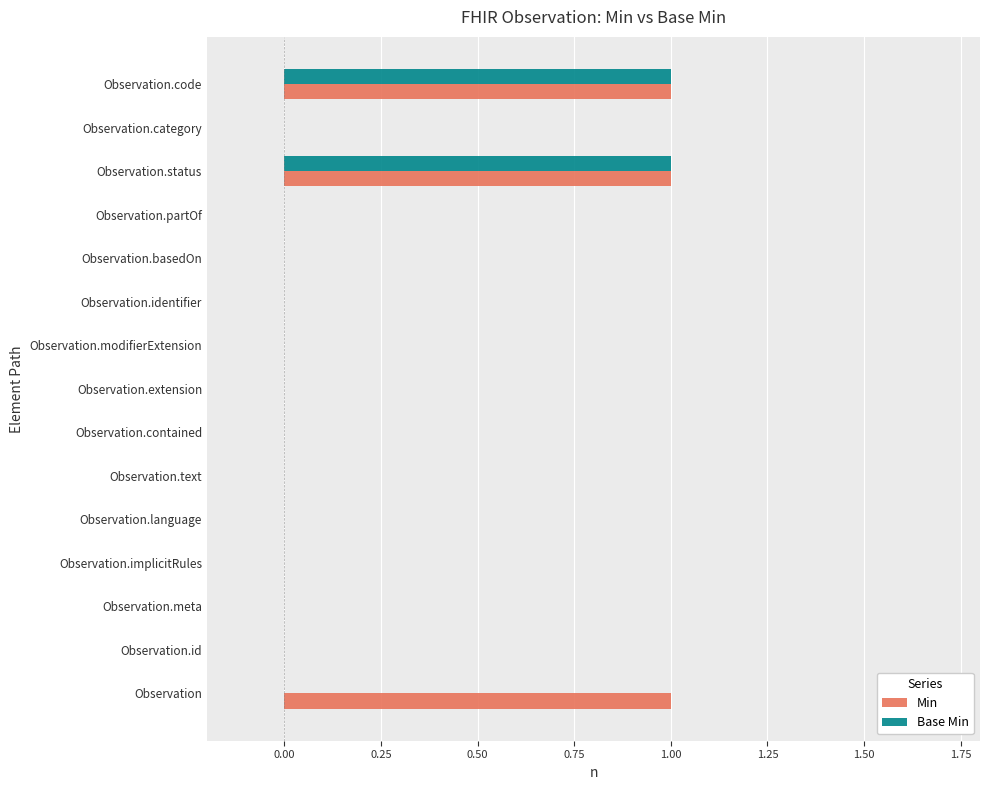

How many series are shown in this chart?

2